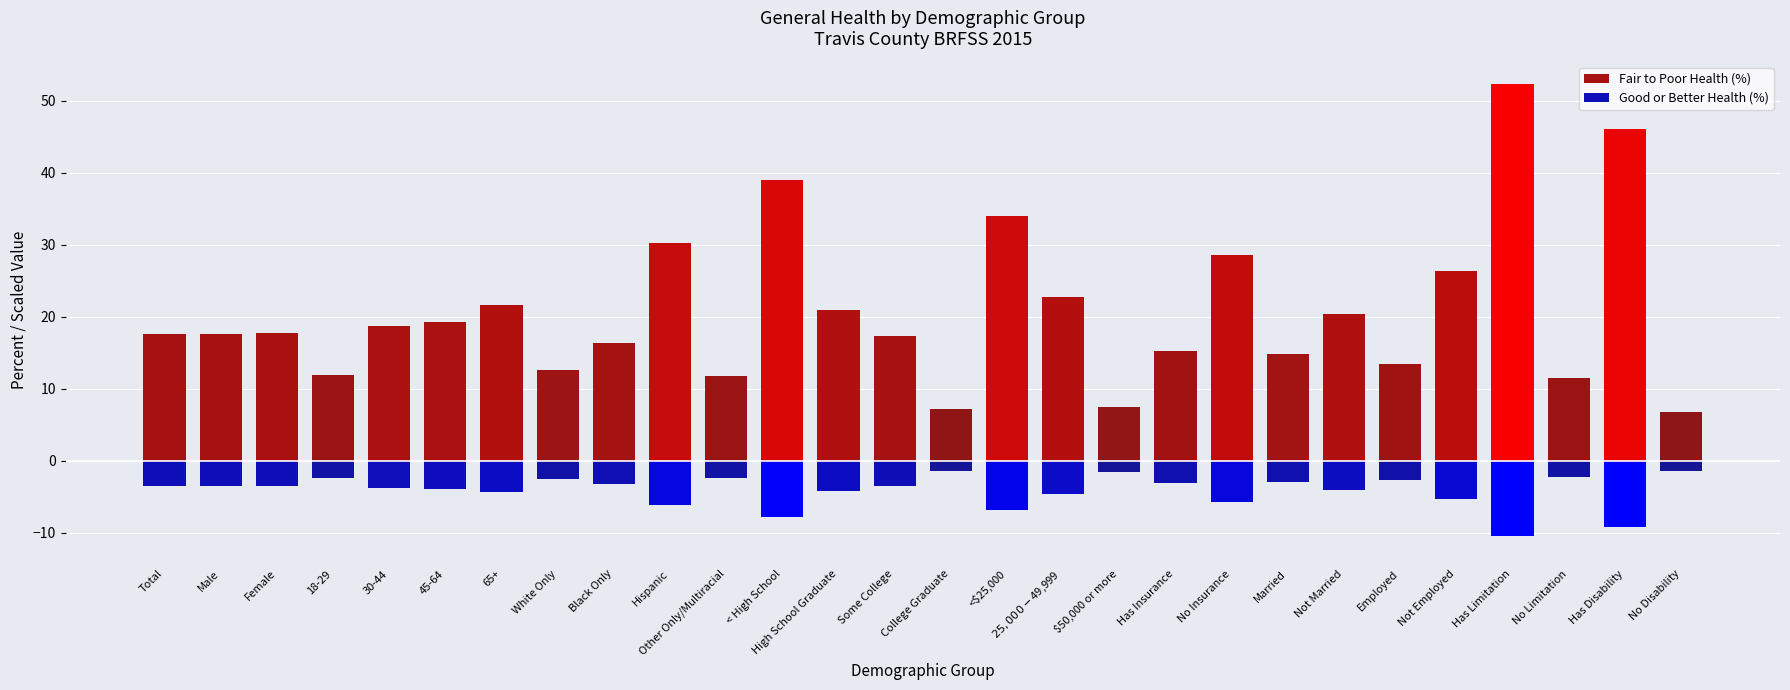

What value does the Fair to Poor Health (%) series have at Has Insurance?

15.3